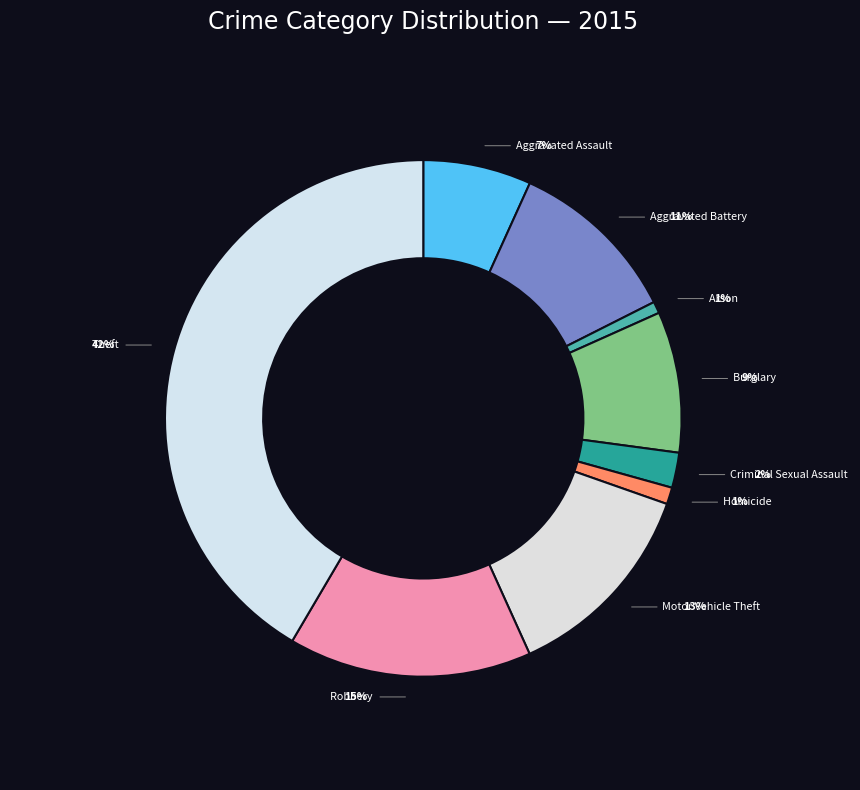

Is there any slice that represents more than half of the pie?

No